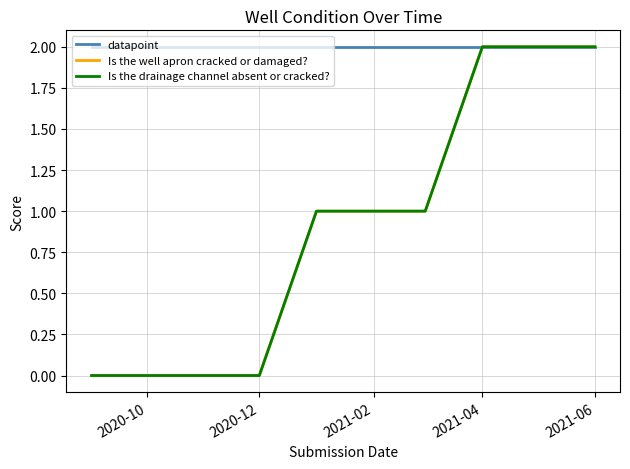

True or false: Is the well apron cracked or damaged? and Is the drainage channel absent or cracked? intersect in this chart.

False